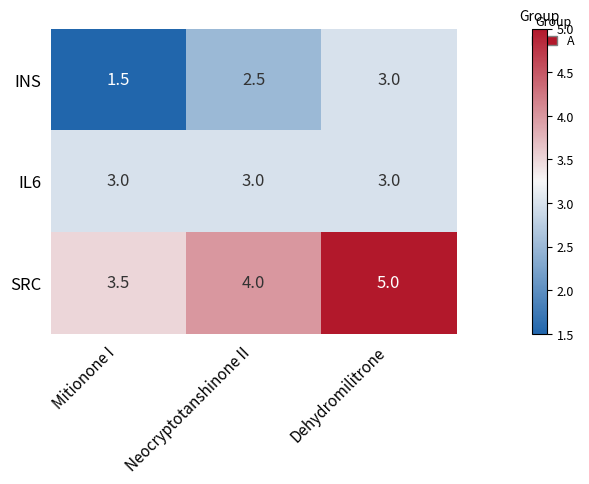

What is the smallest value displayed?

1.5